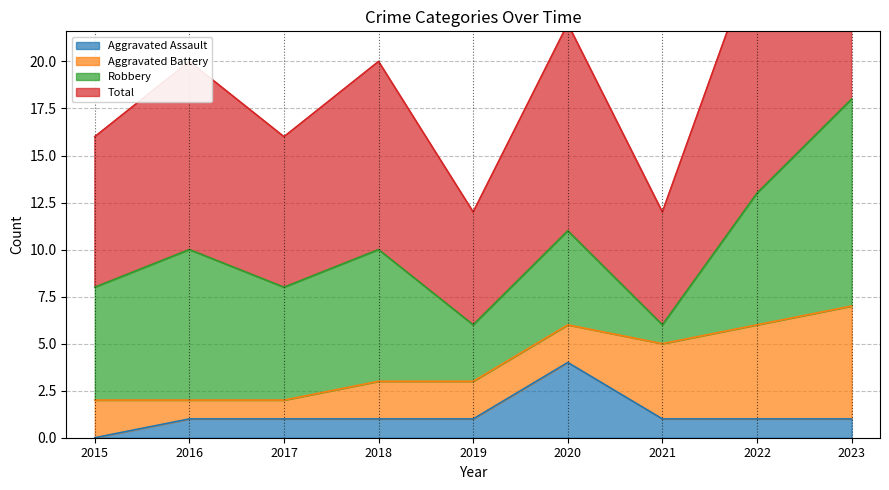

The Aggravated Assault series shows 1 at 2022. True or false?

True